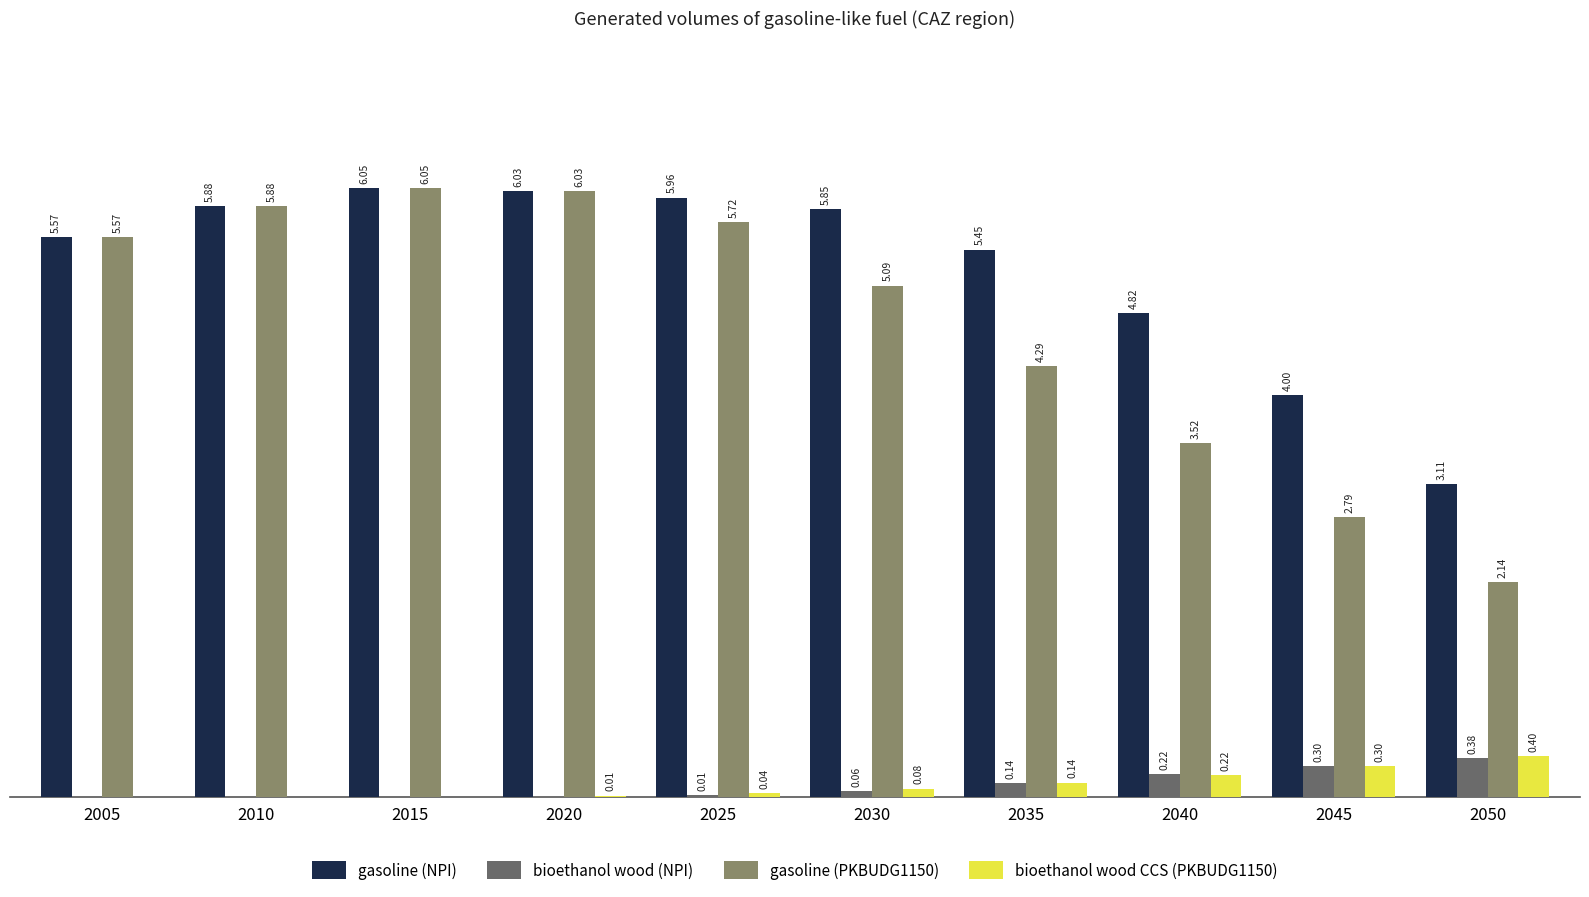

What are all the series names shown in the legend?

gasoline (NPI), bioethanol wood (NPI), gasoline (PKBUDG1150), bioethanol wood CCS (PKBUDG1150)